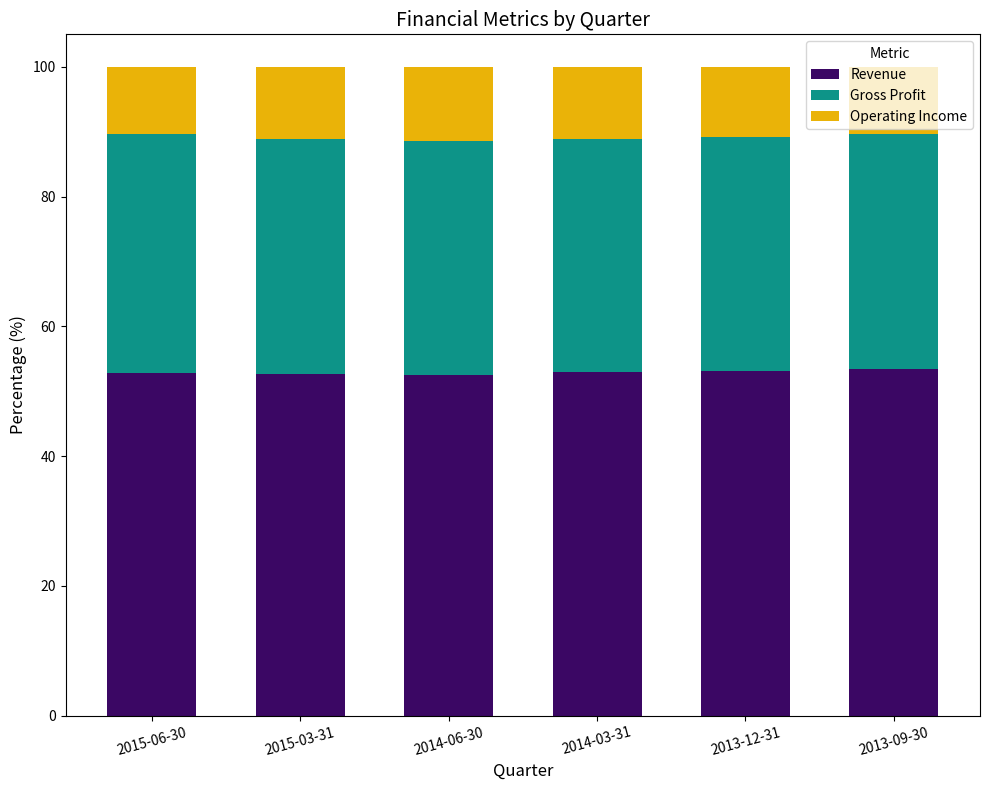

Is it true that Revenue equals 53.2 at 2013-12-31?

True